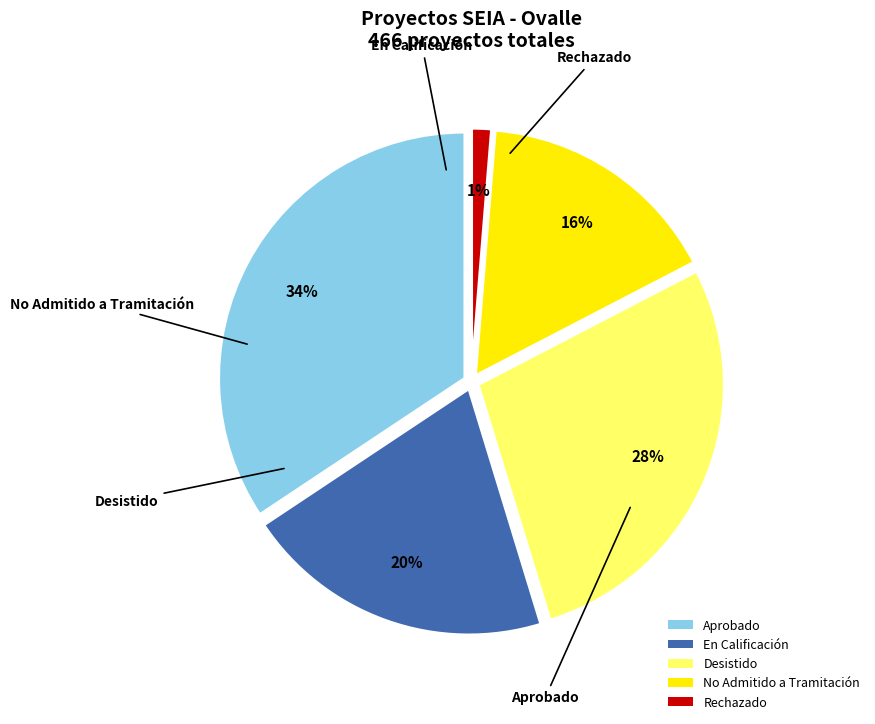

To the nearest percent, what is the difference between the largest and smallest slice percentages?

33%